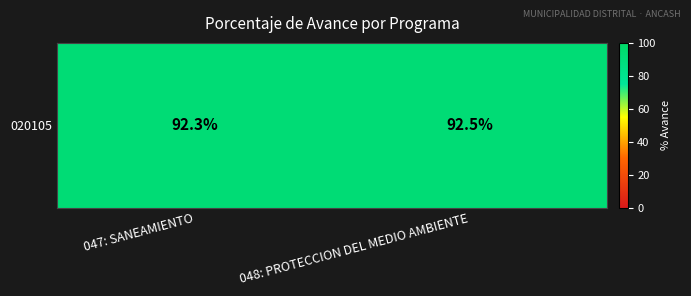

What is the change in value from 047: SANEAMIENTO to 048: PROTECCION DEL MEDIO AMBIENTE?

+0.2